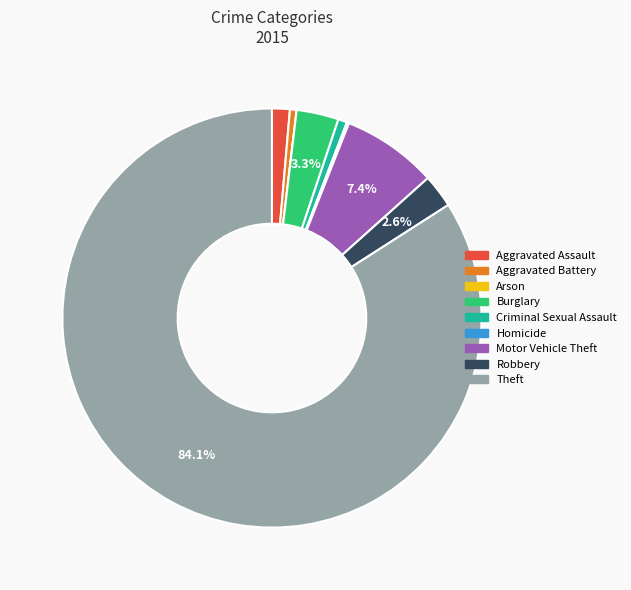

Which category has the biggest portion of the pie?

Theft